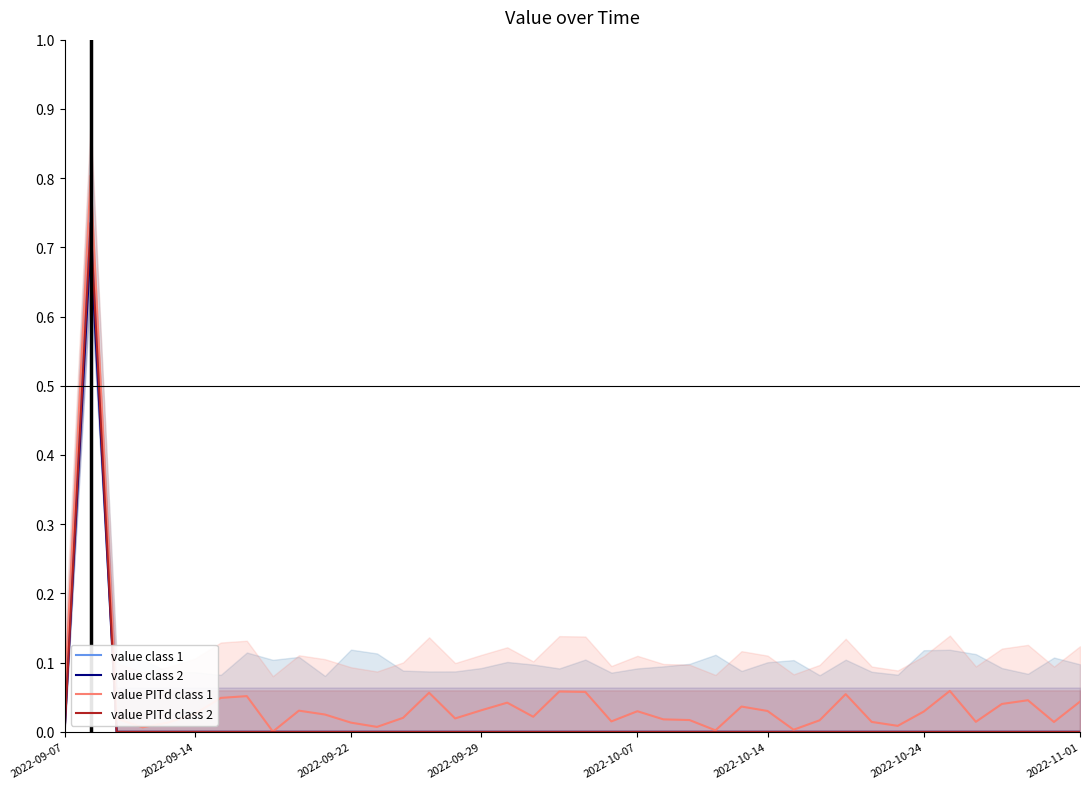

True or false: value PITd class 2 and value PITd class 1 intersect in this chart.

False